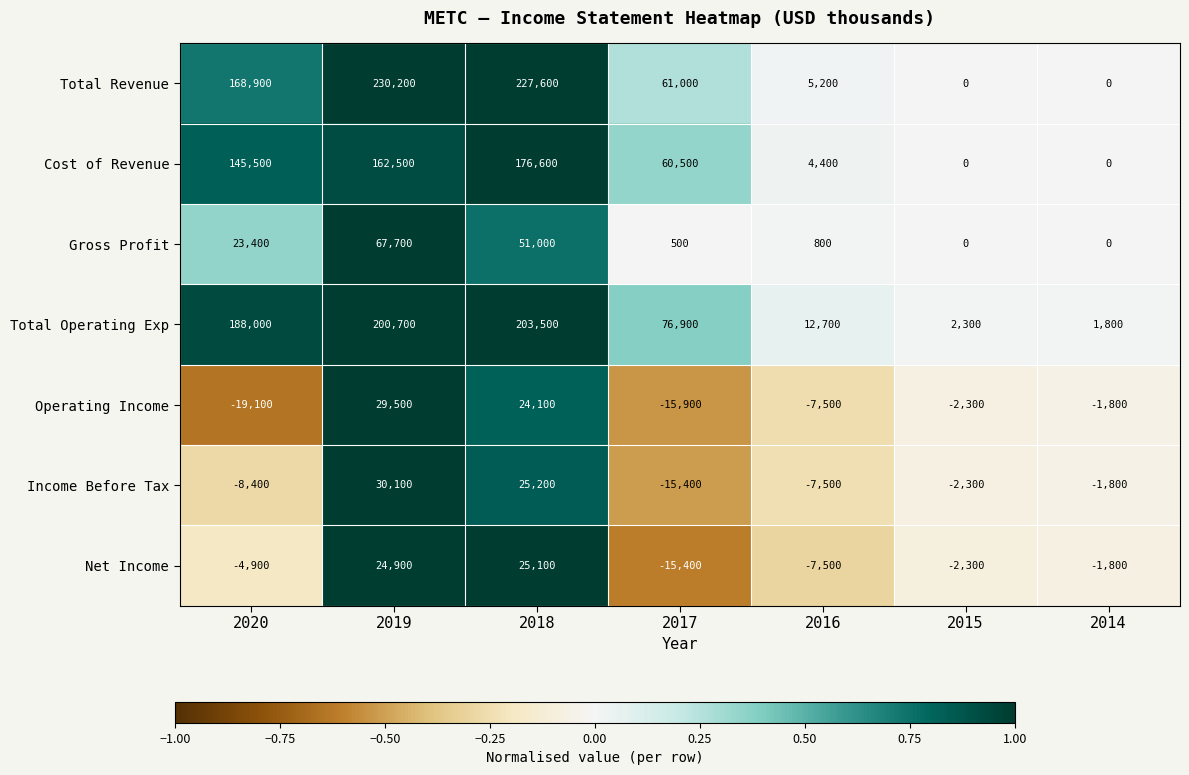

At how many categories does at least one series exceed 0?

7